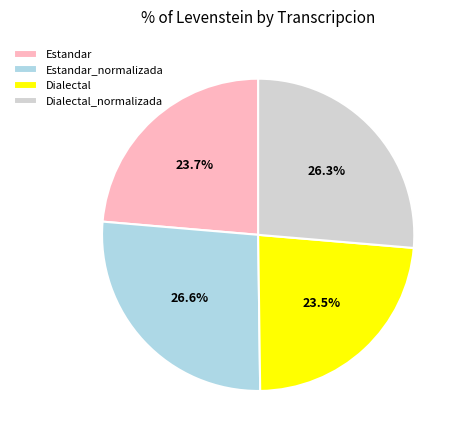

To the nearest percent, what is the average slice percentage?

25%